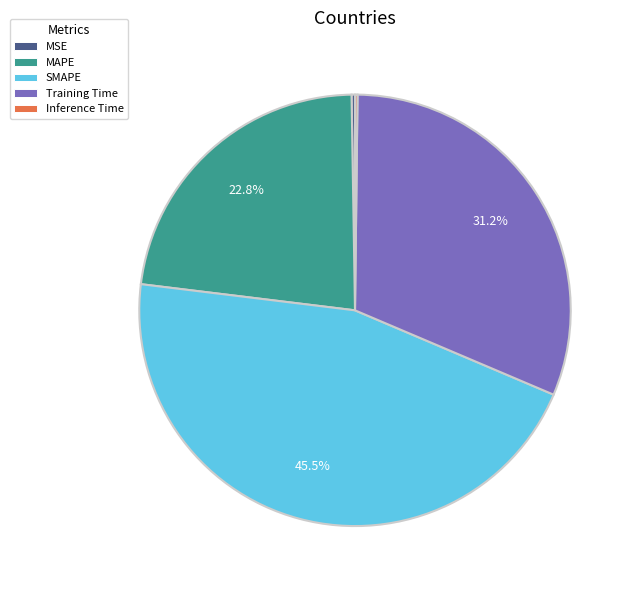

Is there a majority slice in this chart?

No